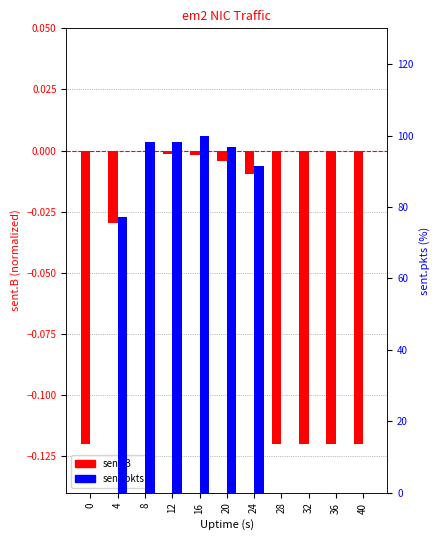

Reading left to right, transcribe all the data shown in this chart.

sent.B: -0.1	-0.0	0.0	-0.0	-0.0	-0.0	-0.0	-0.1	-0.1	-0.1	-0.1
sent.pkts: 0.0	77.3	98.3	98.2	100.0	96.8	91.6	0.0	0.0	0.0	0.0